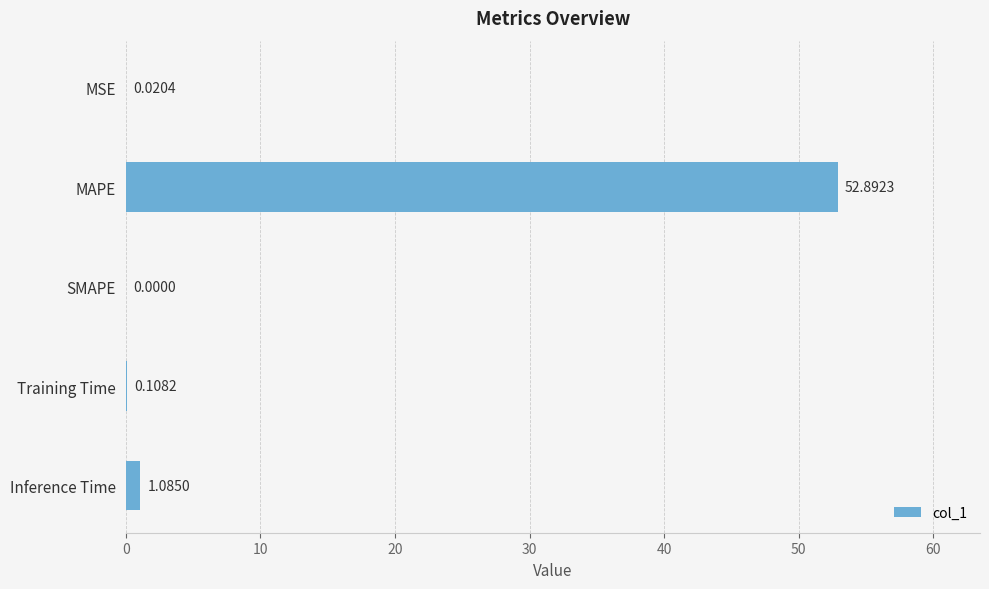

Where is the data nearest to the value 26?

Inference Time